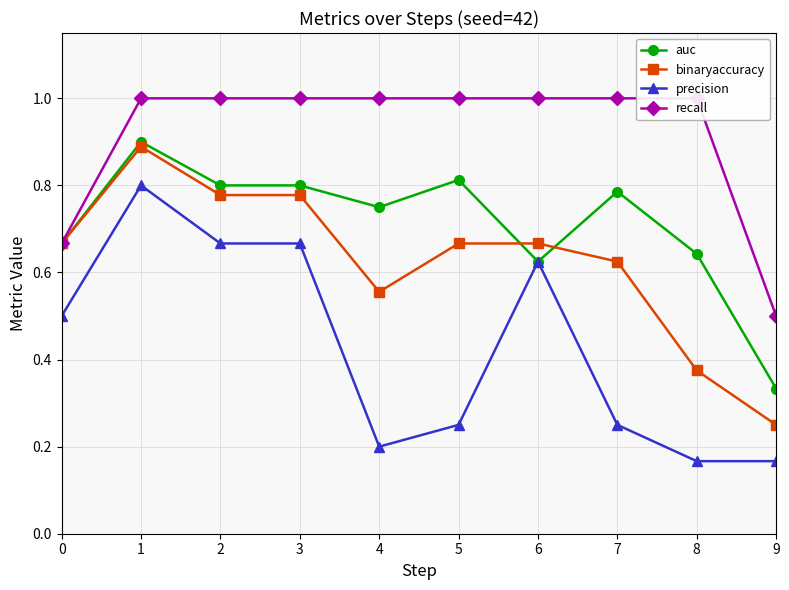

At which label is precision closest to 0?

8